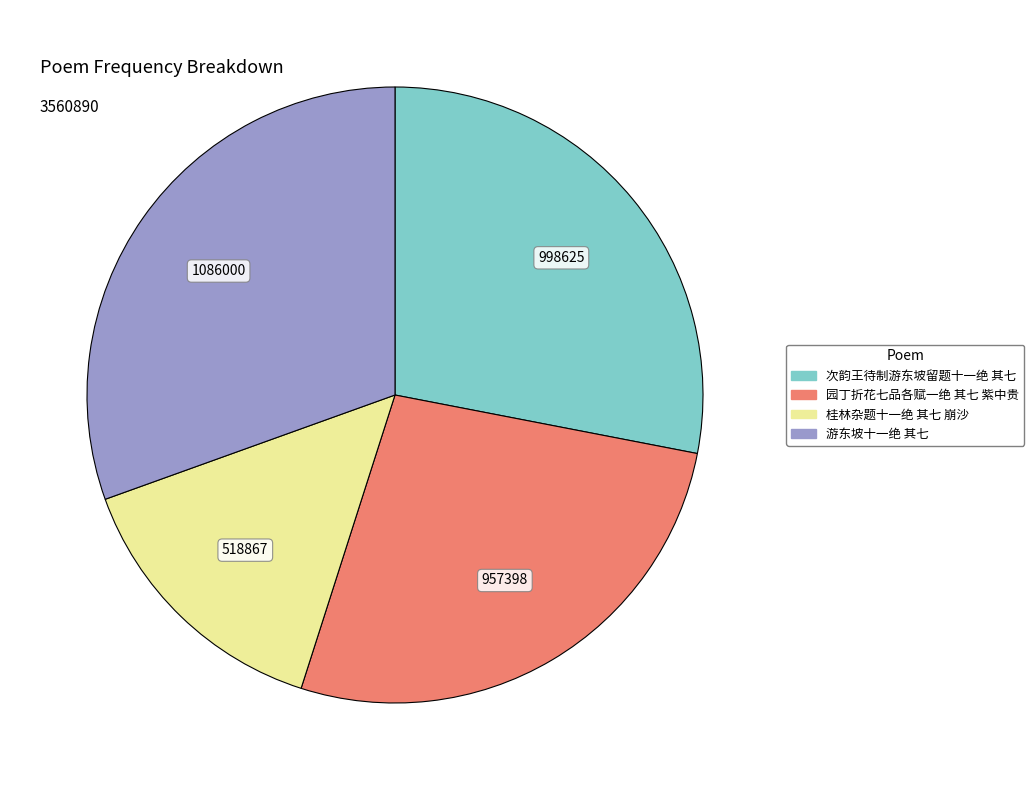

How many segments does this pie chart have?

4